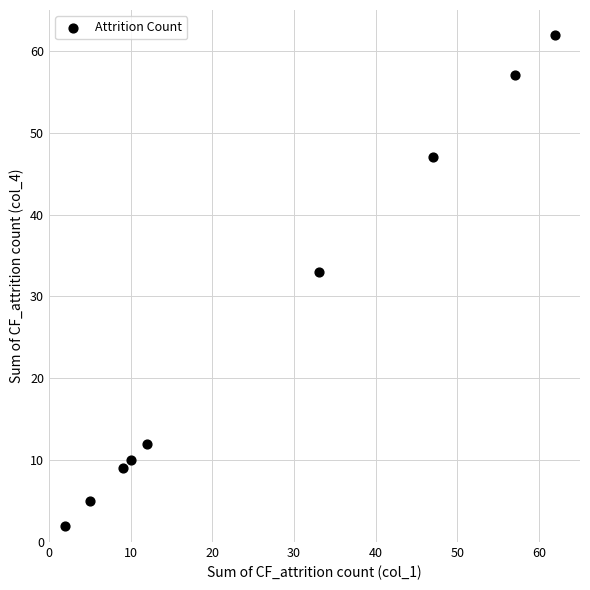

What is the average Y value?

26